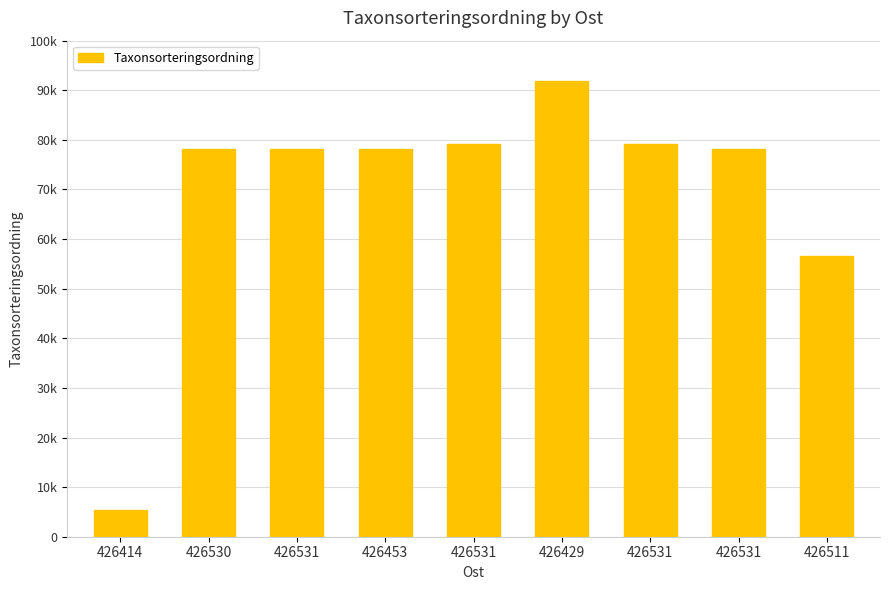

Does the chart contain any negative values?

No